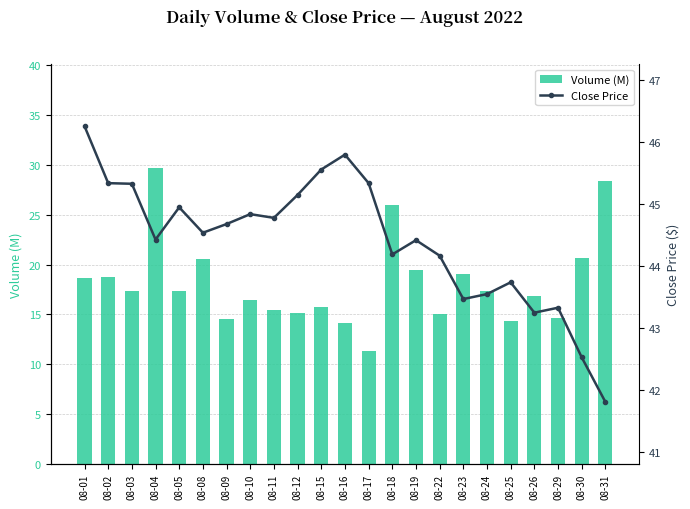

What is the lowest value of the Volume (M) series?

11.3